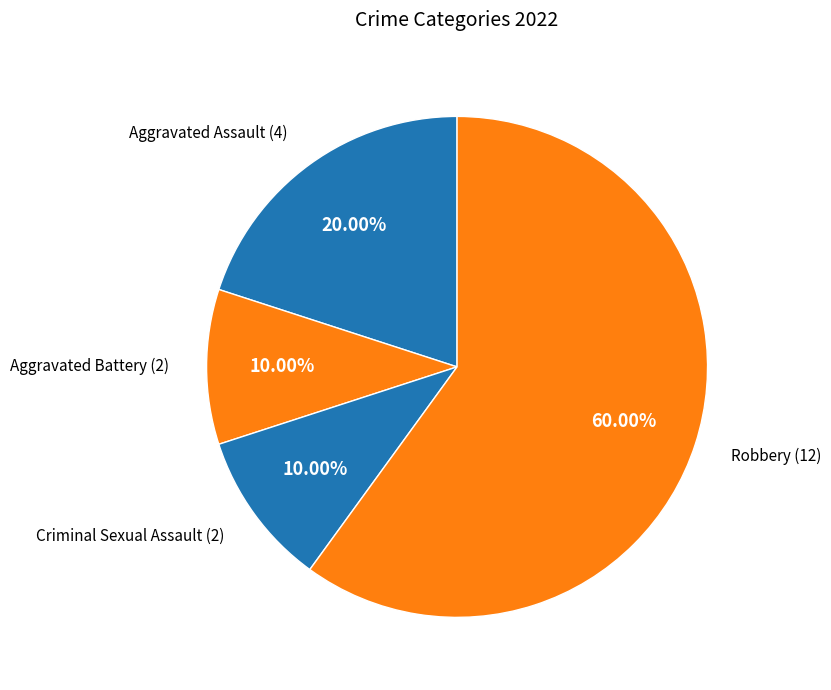

To the nearest percent, what is the difference between the largest and smallest slice percentages?

50%